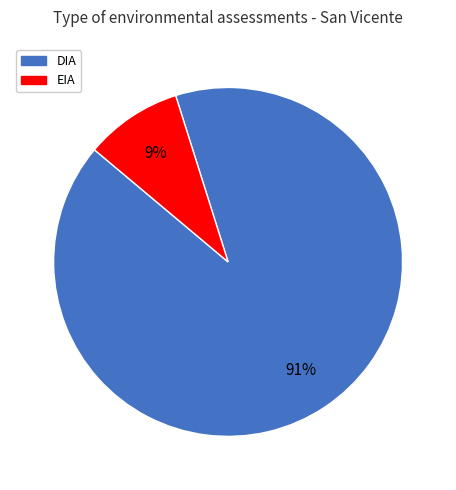

The DIA slice represents 78% of the pie. True or false?

False